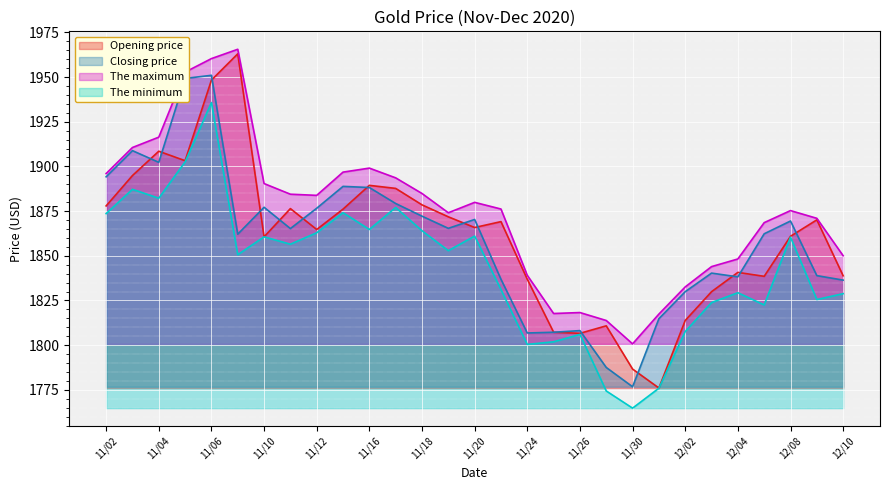

True or false: The maximum and Opening price cross at least once.

False